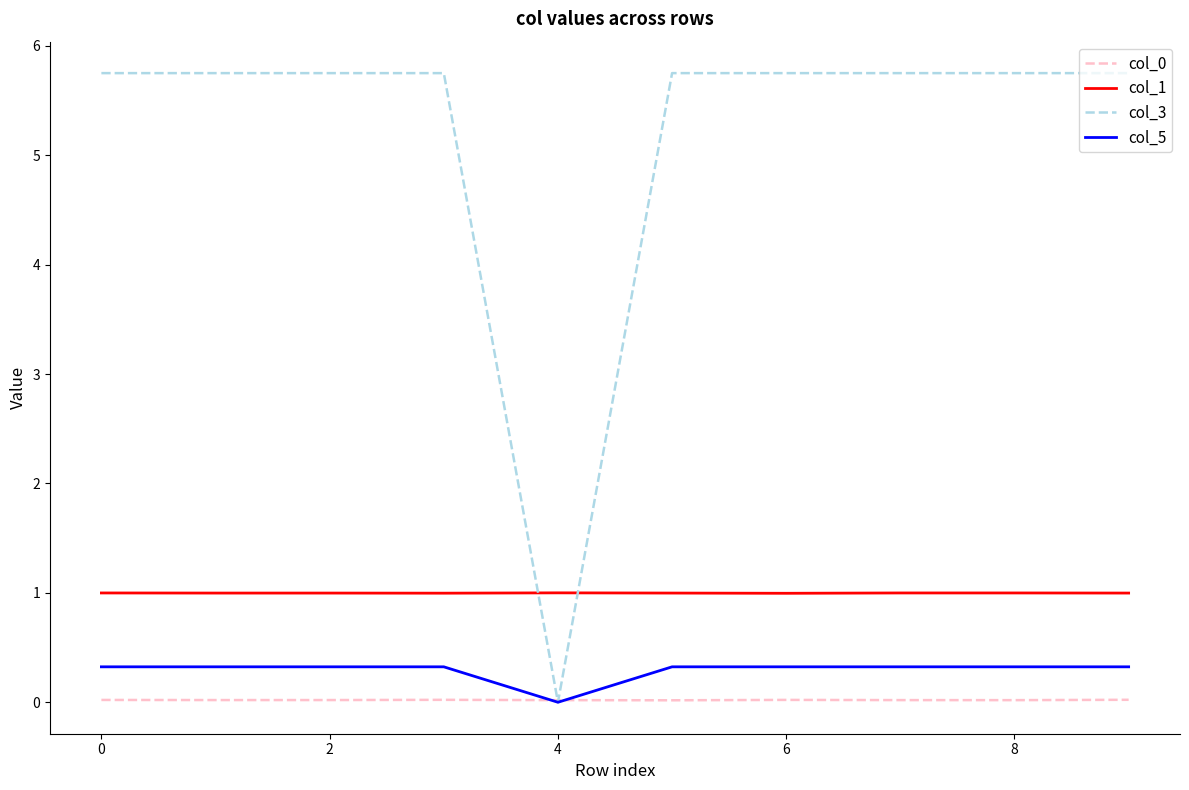

What is the maximum value shown in the chart?

5.8